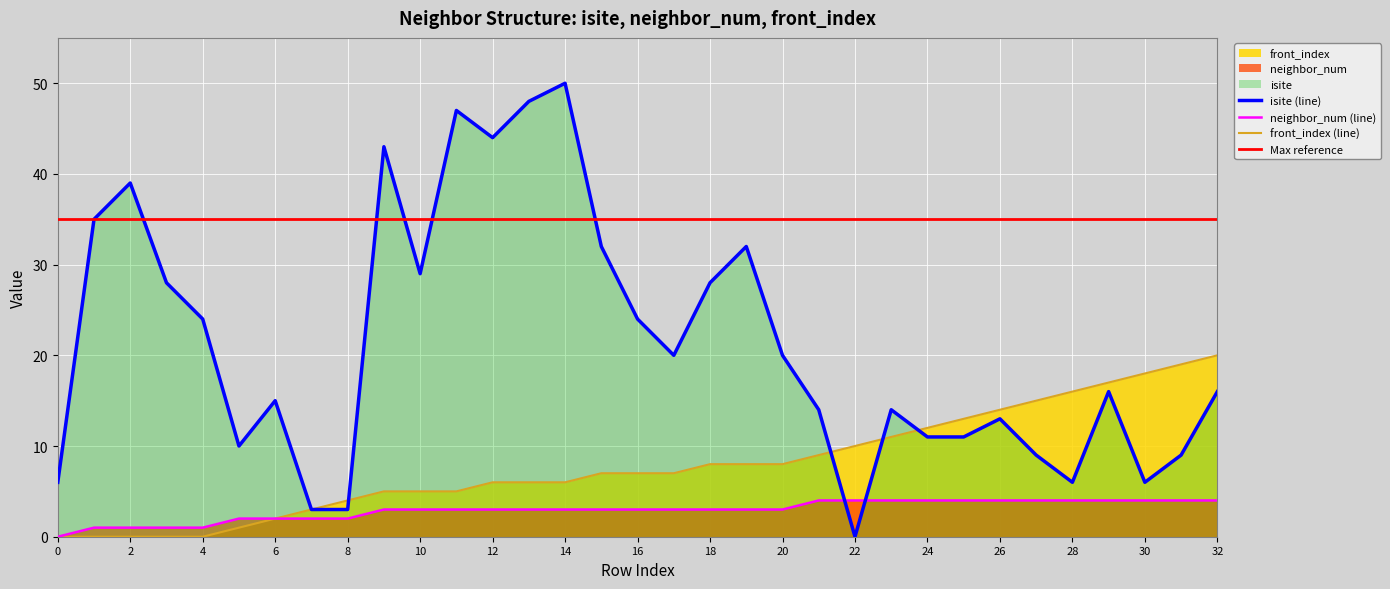

What is the total value across all series at 16?

34